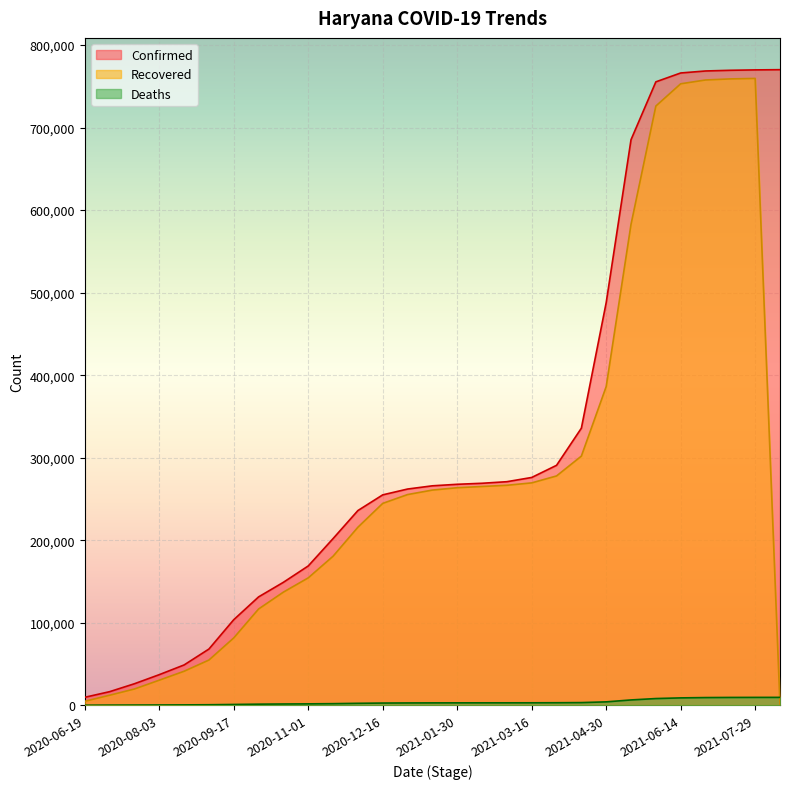

How many data points in Confirmed are above 265964?

14